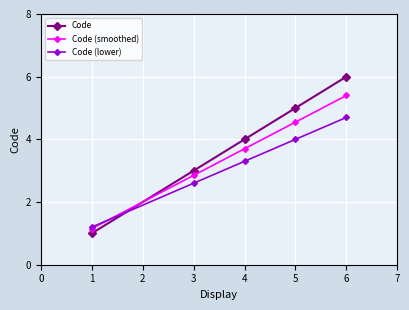

Count the Code (lower) values in the range 2 to 4.

3